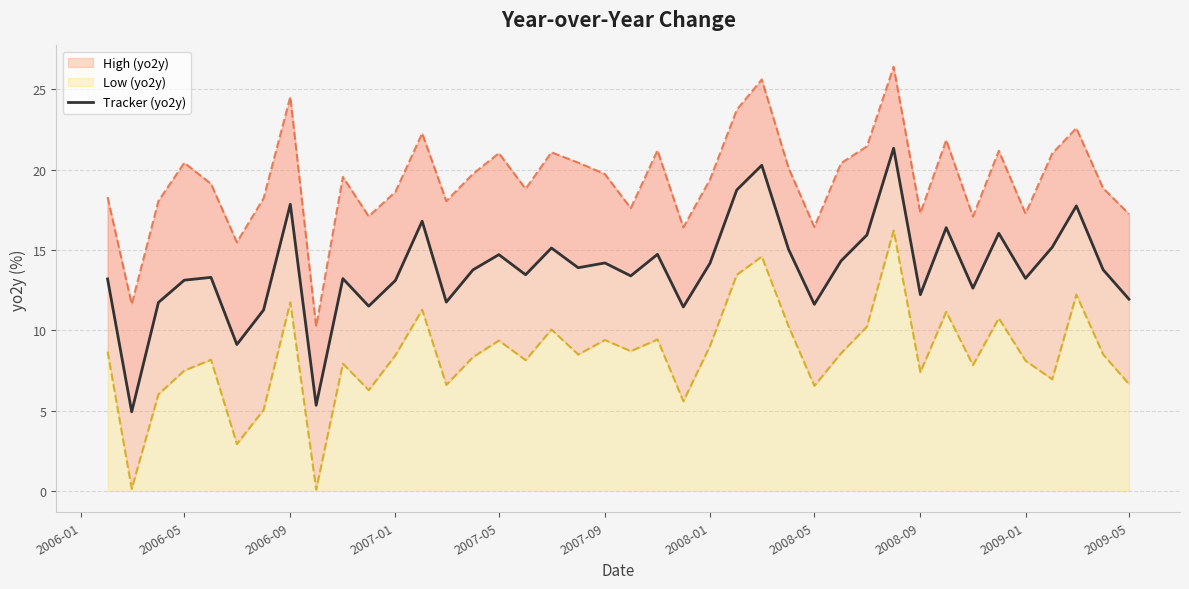

What is the value of the 33rd point from the left?

16.4